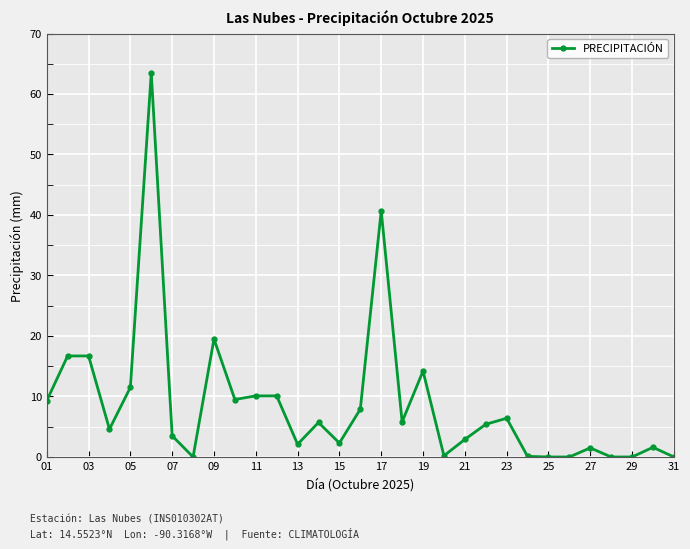

True or false: there are more than 0 points higher than both neighbors.

True